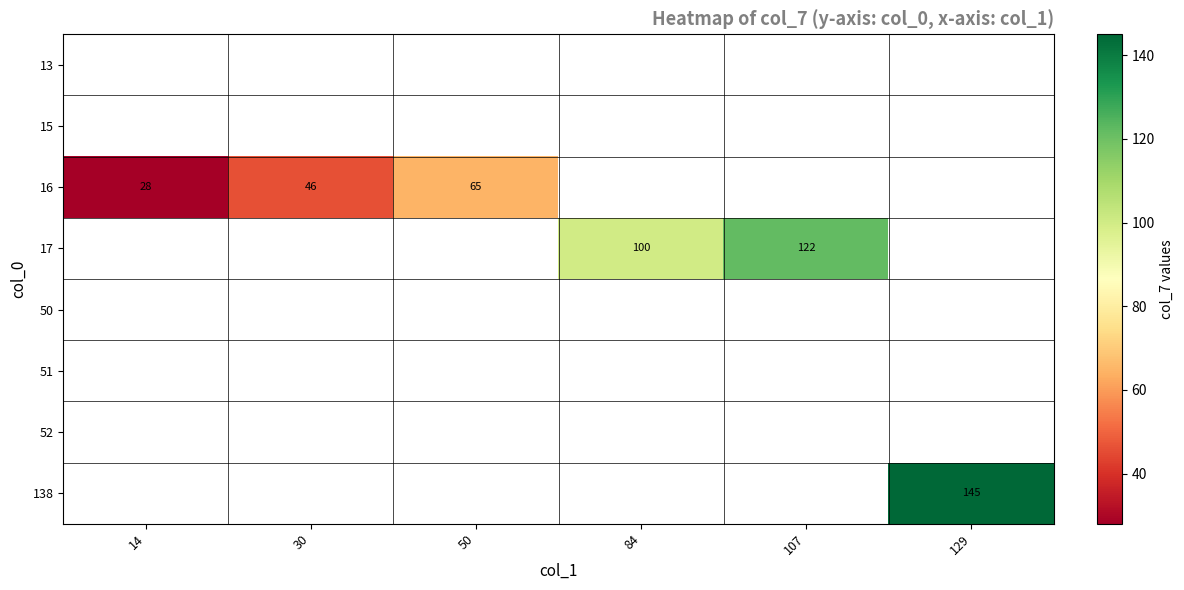

Is it true that 16 equals 82 at 30?

False